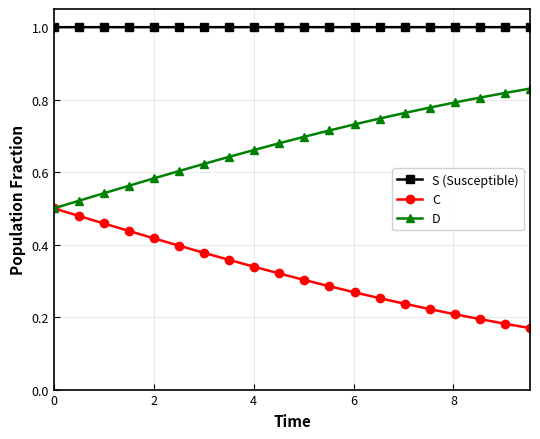

Rank the series by their maximum value, from lowest to highest.

C, D, S (Susceptible)